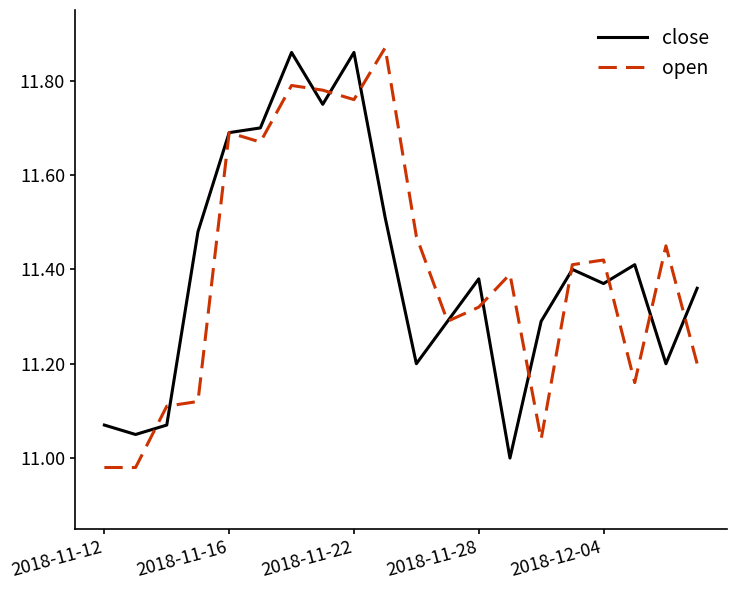

Does the chart have visible grid lines?

No